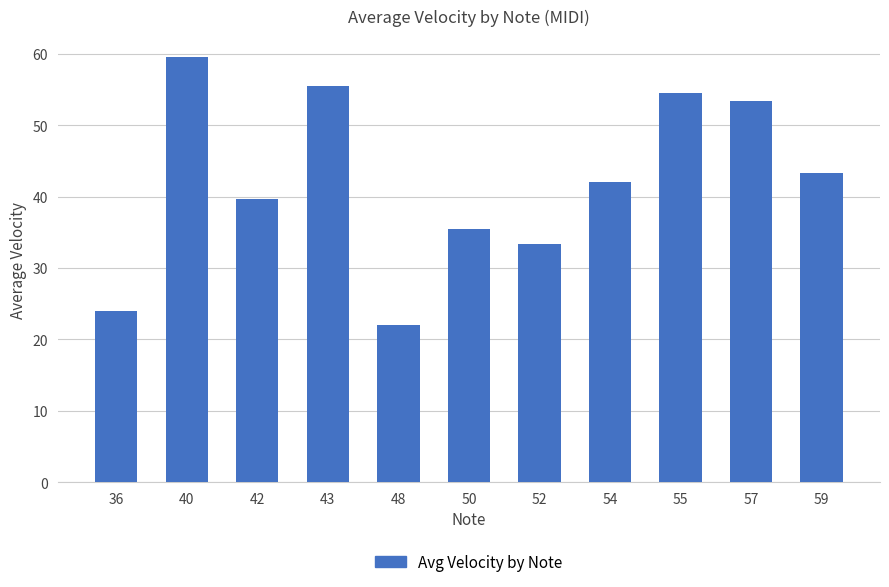

Between 59 and 50, which is larger?

59